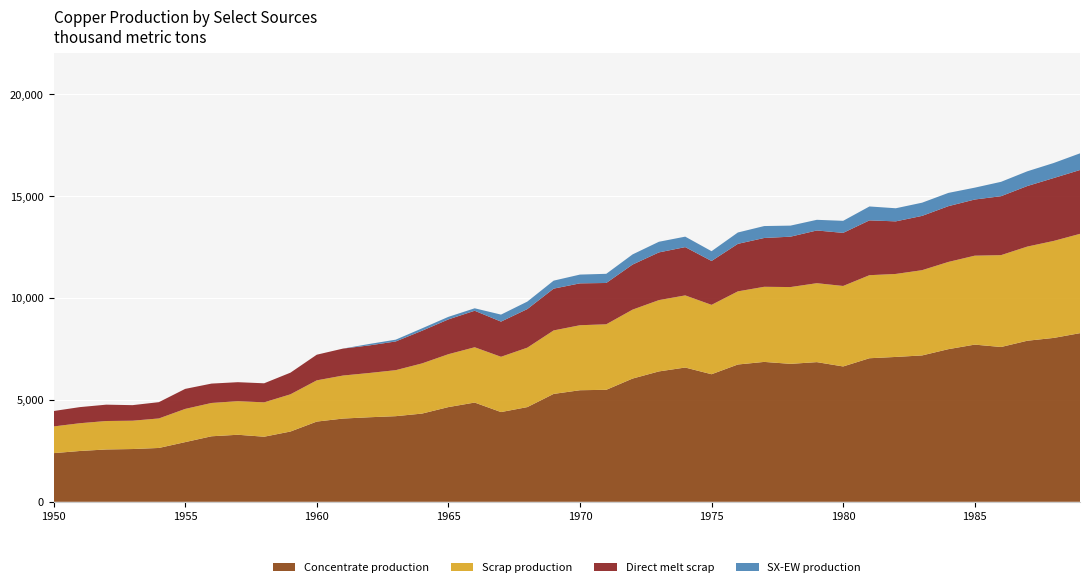

What is the total value across all series at 1985?

15402.4